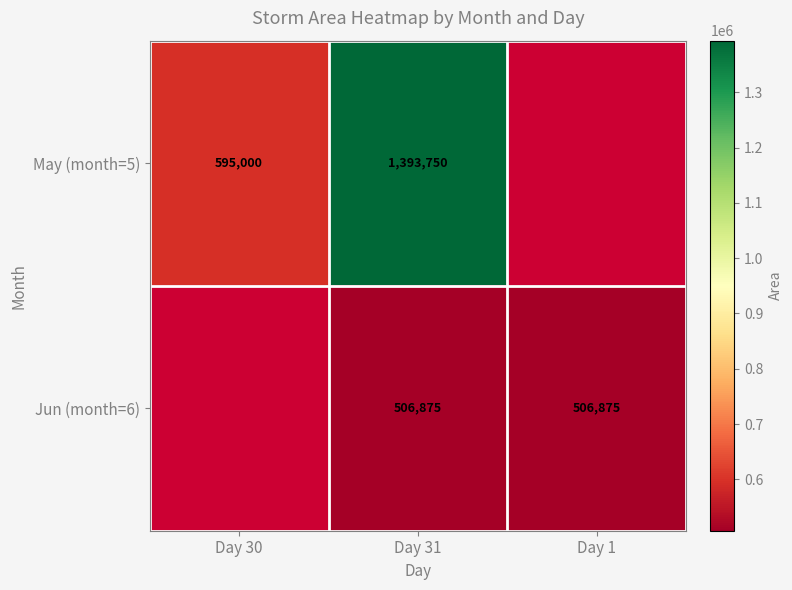

Which category has the lowest value across all series?

Day 31